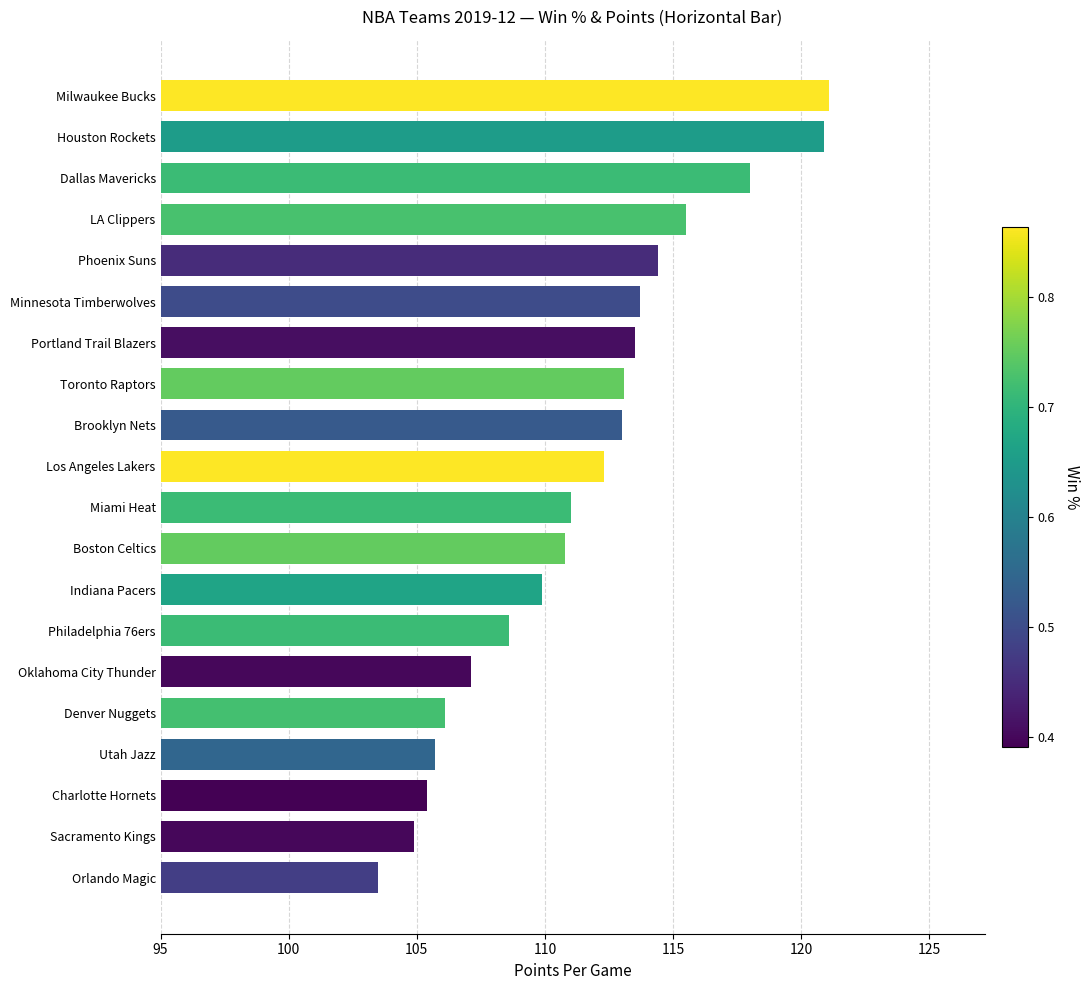

Read the value at Indiana Pacers.

109.9